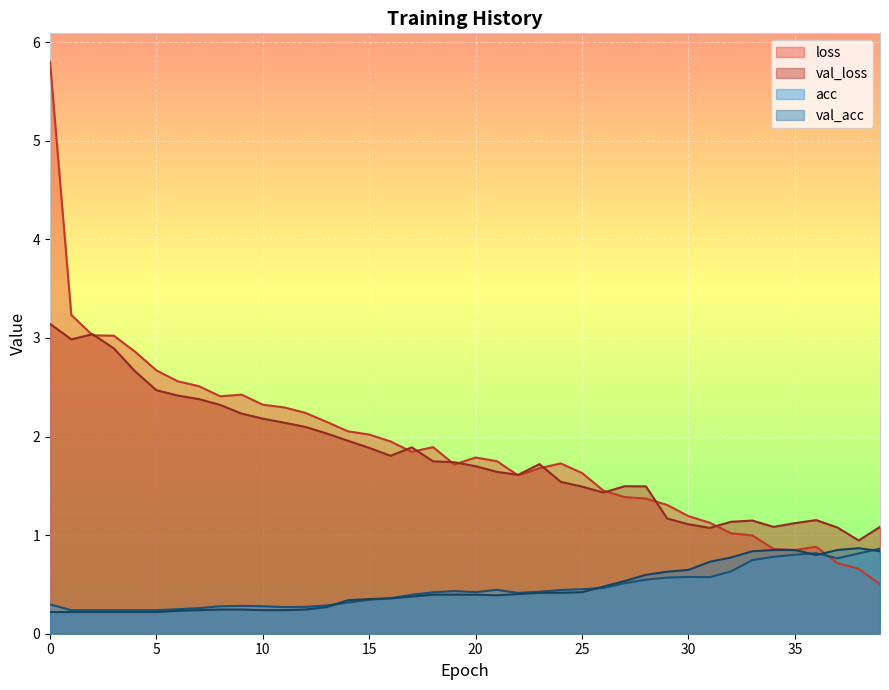

Does the chart display data point markers on the line(s)?

No